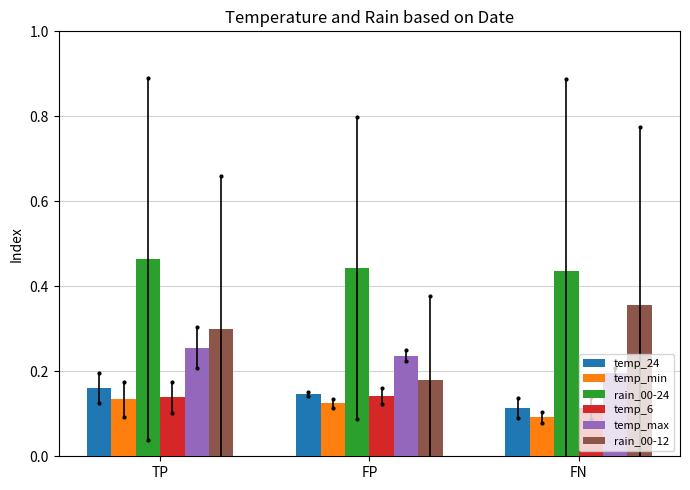

What is the sum of the rain_00-12 values at FN and TP?

0.7